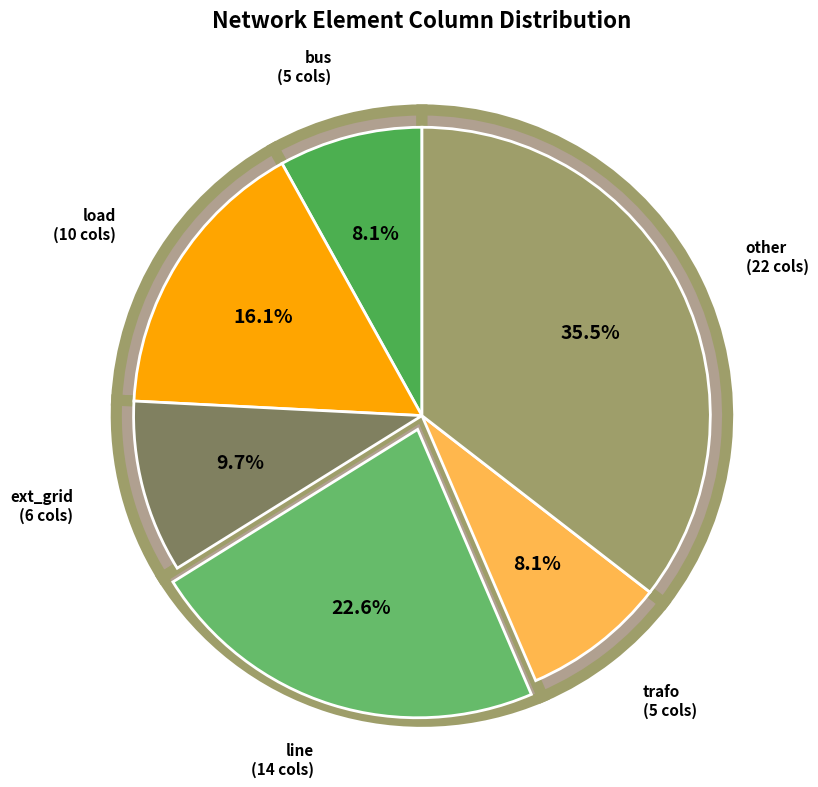

Between line and trafo, which is larger?

line